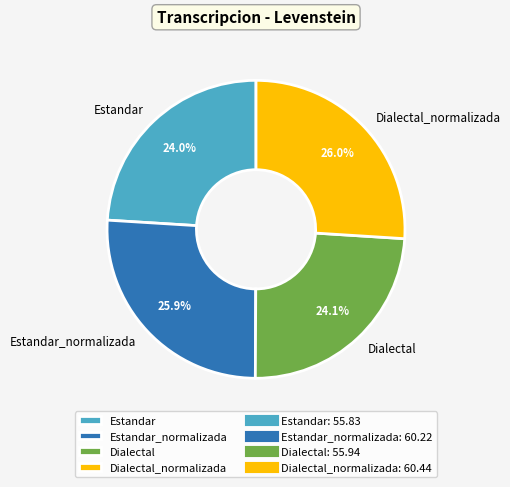

Does Dialectal represent more than half of the total?

No